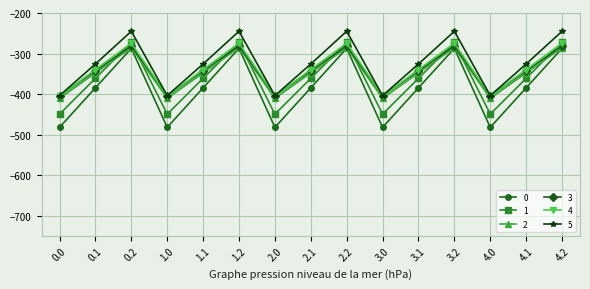

What is the spread (max minus min) of values at 2.1?

58.8